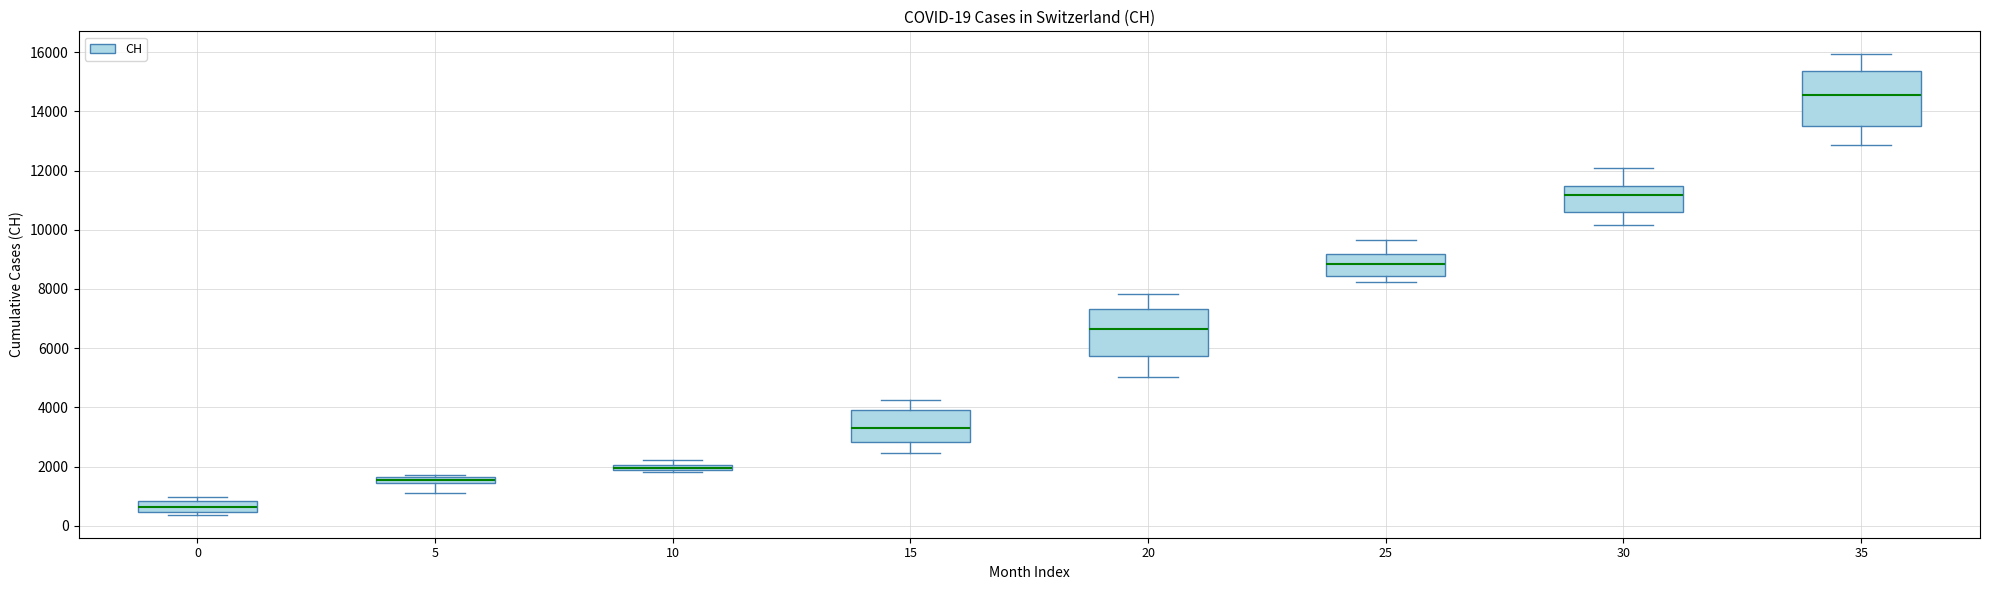

Comparing the boxes themselves (not the whiskers), which one is the tallest?

35